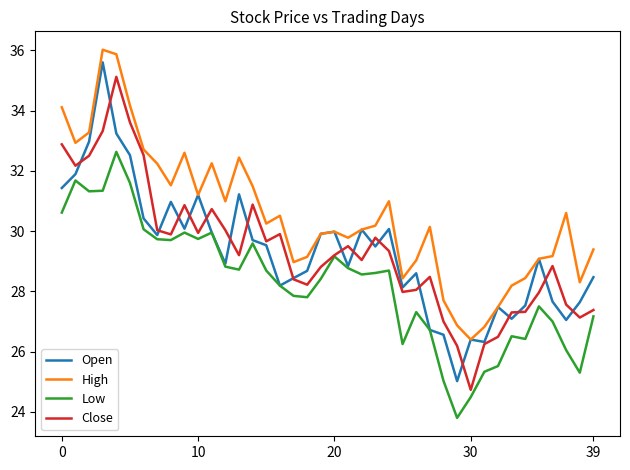

What is the minimum value shown in the chart?

23.8